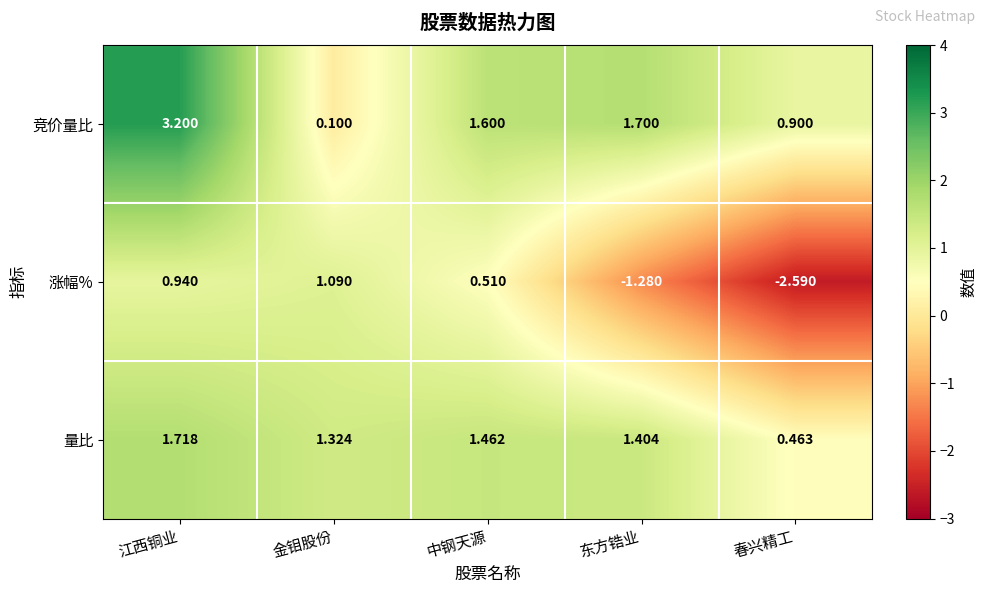

Rank the series by their maximum value, from highest to lowest.

竞价量比, 量比, 涨幅%